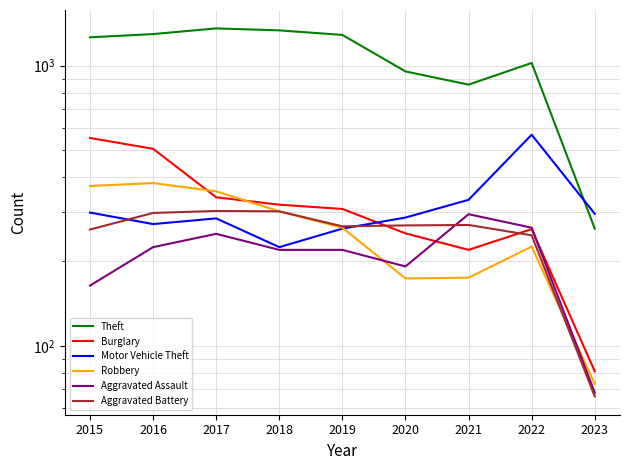

Reading left to right, extract all data points from this chart.

Theft: 2015=1263	2016=1297	2017=1359	2018=1337	2019=1288	2020=954	2021=856	2022=1023	2023=262
Burglary: 2015=552	2016=505	2017=339	2018=319	2019=308	2020=252	2021=220	2022=261	2023=81
Motor Vehicle Theft: 2015=299	2016=272	2017=285	2018=225	2019=262	2020=287	2021=332	2022=567	2023=296
Robbery: 2015=372	2016=381	2017=356	2018=302	2019=264	2020=174	2021=175	2022=226	2023=73
Aggravated Assault: 2015=164	2016=225	2017=251	2018=220	2019=220	2020=192	2021=295	2022=264	2023=68
Aggravated Battery: 2015=260	2016=298	2017=303	2018=302	2019=267	2020=269	2021=270	2022=248	2023=66